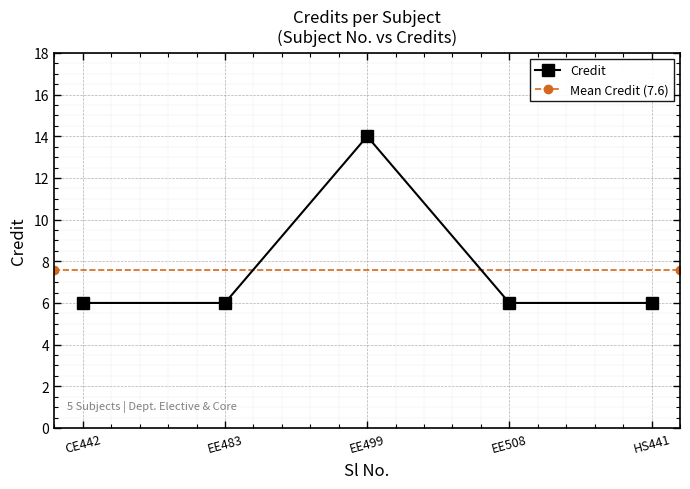

What is the maximum value for Credit?

14